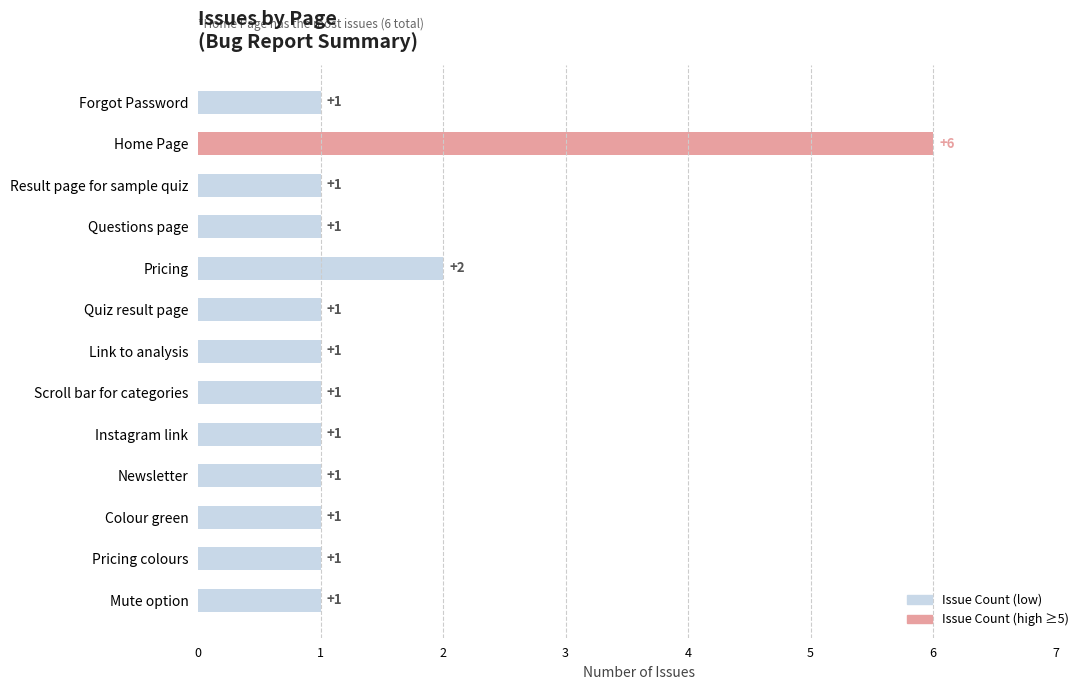

Reading top to bottom, extract all data points from this chart.

1	6	1	1	2	1	1	1	1	1	1	1	1